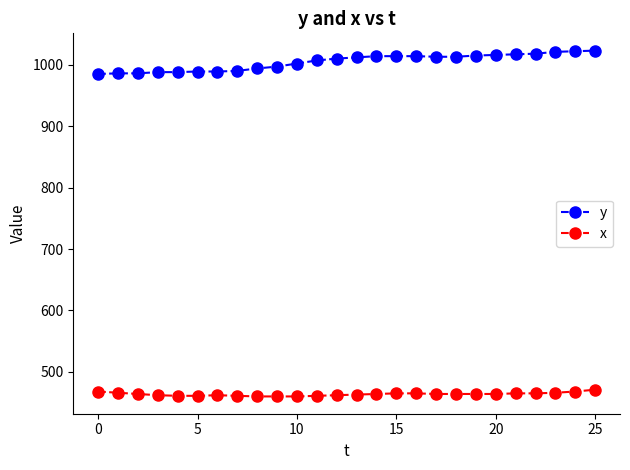

What is the maximum value shown in the chart?

1023